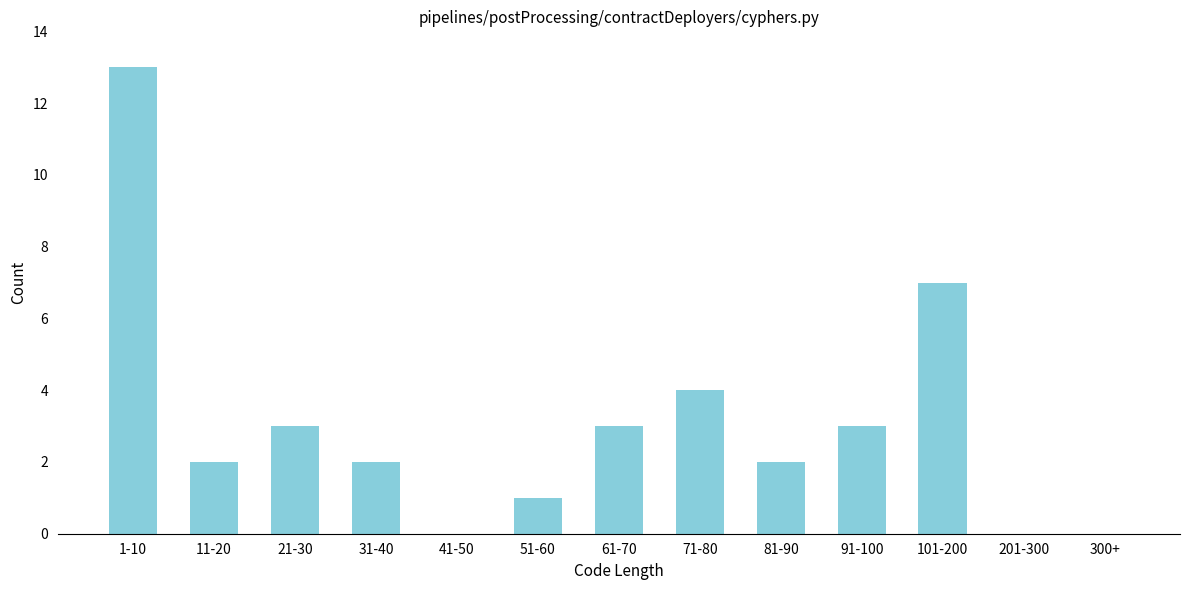

Reading left to right, extract all data points from this chart.

1-10=13	11-20=2	21-30=3	31-40=2	41-50=0	51-60=1	61-70=3	71-80=4	81-90=2	91-100=3	101-200=7	201-300=0	300+=0